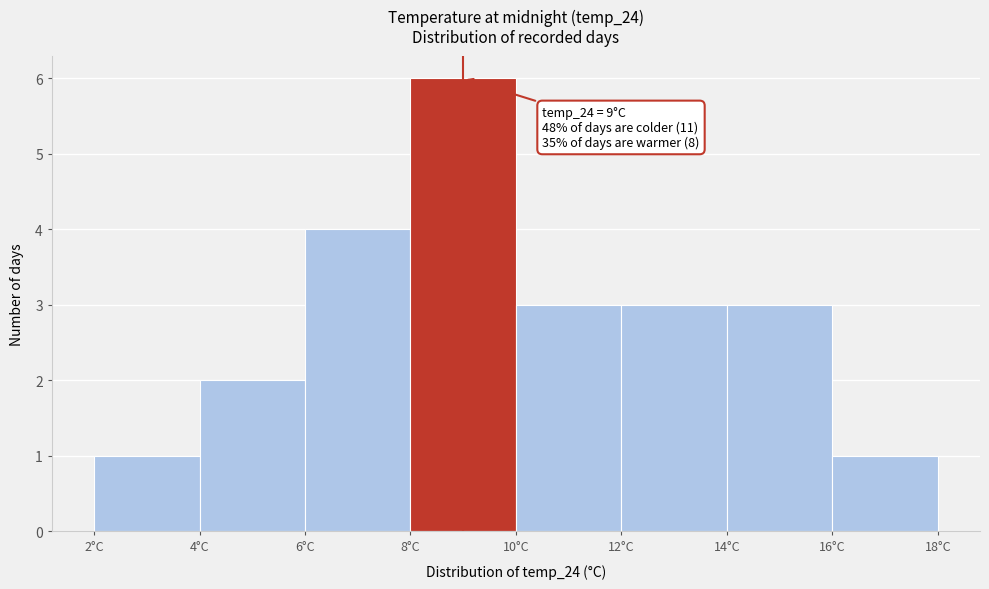

Over which range of the x-axis is the bar tallest?

8 to 10